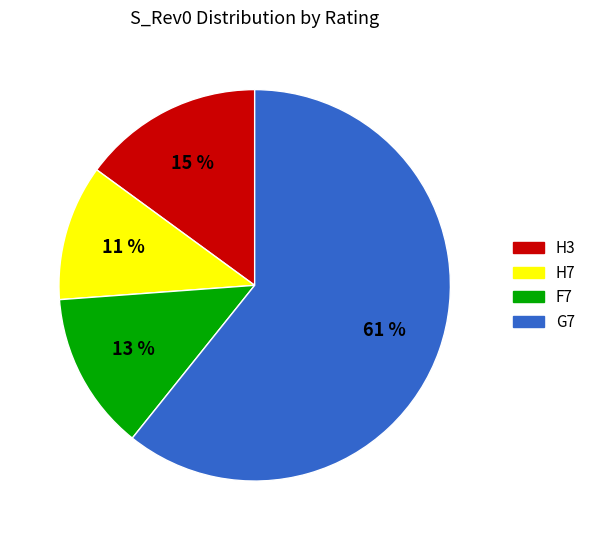

Is the sum of H3 and G7 greater than half?

Yes